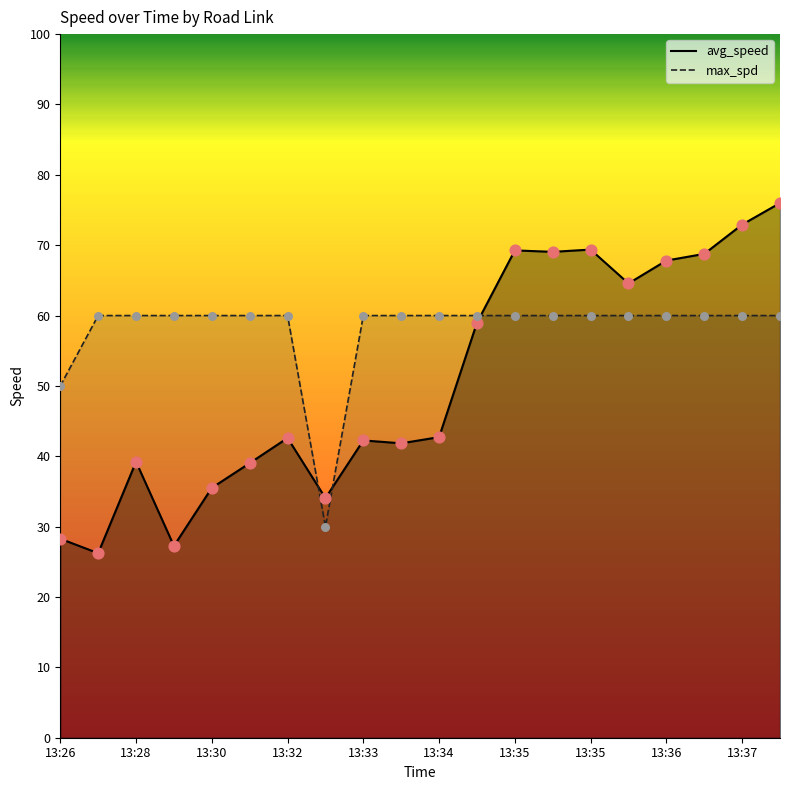

At which category is the sum across all series the highest?

13:37